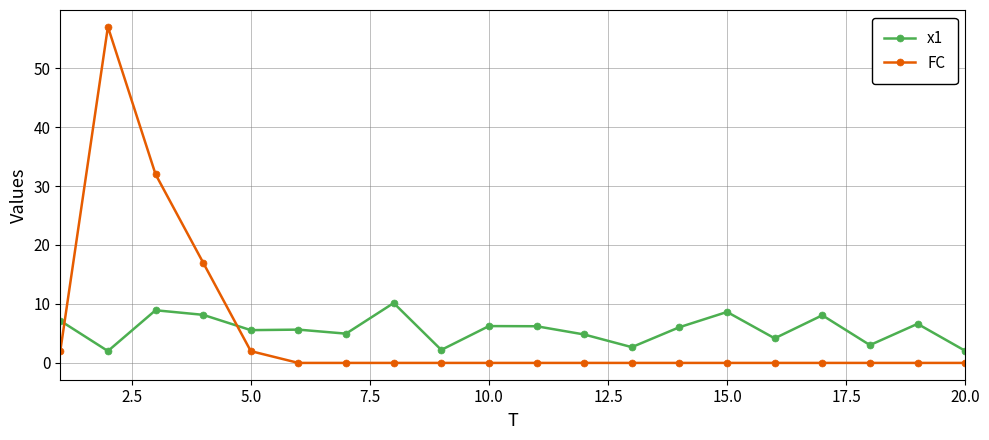

True or false: FC has more than 0 points higher than both neighbors.

True